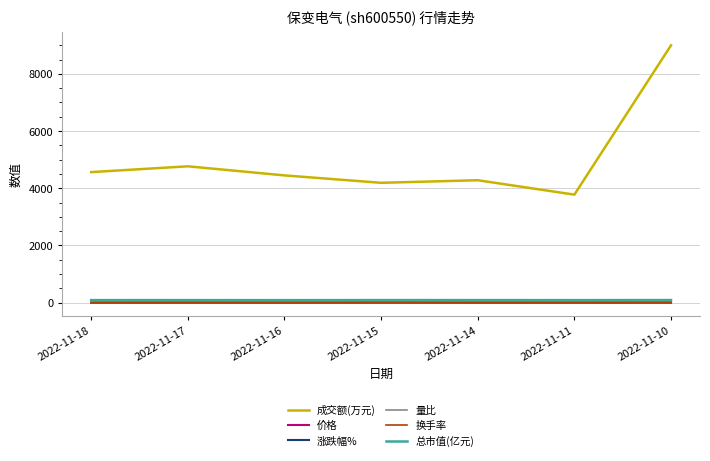

True or false: 价格 and 量比 cross at least once.

False